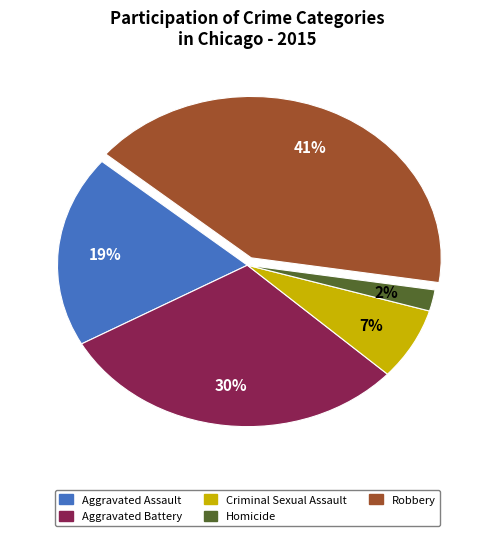

To the nearest percent, what portion does Aggravated Assault represent?

19%